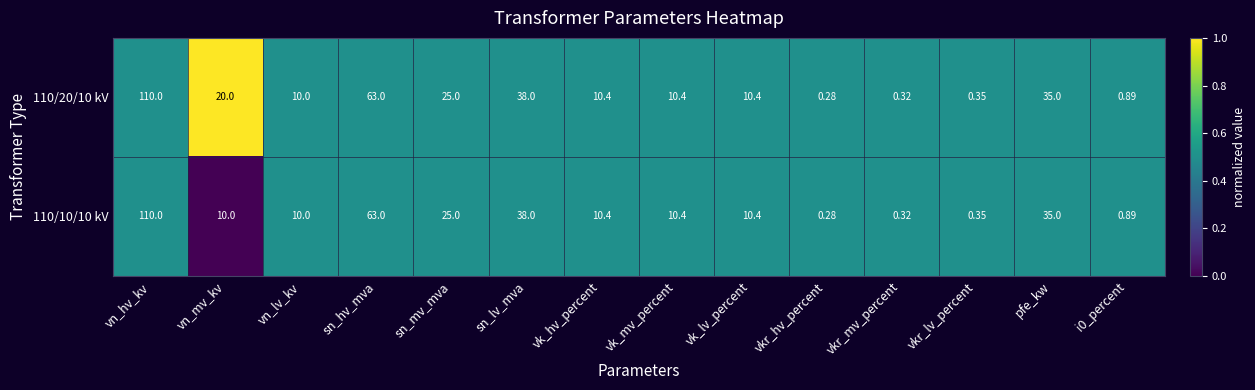

Where is 110/20/10 kV nearest to the value 55?

sn_hv_mva